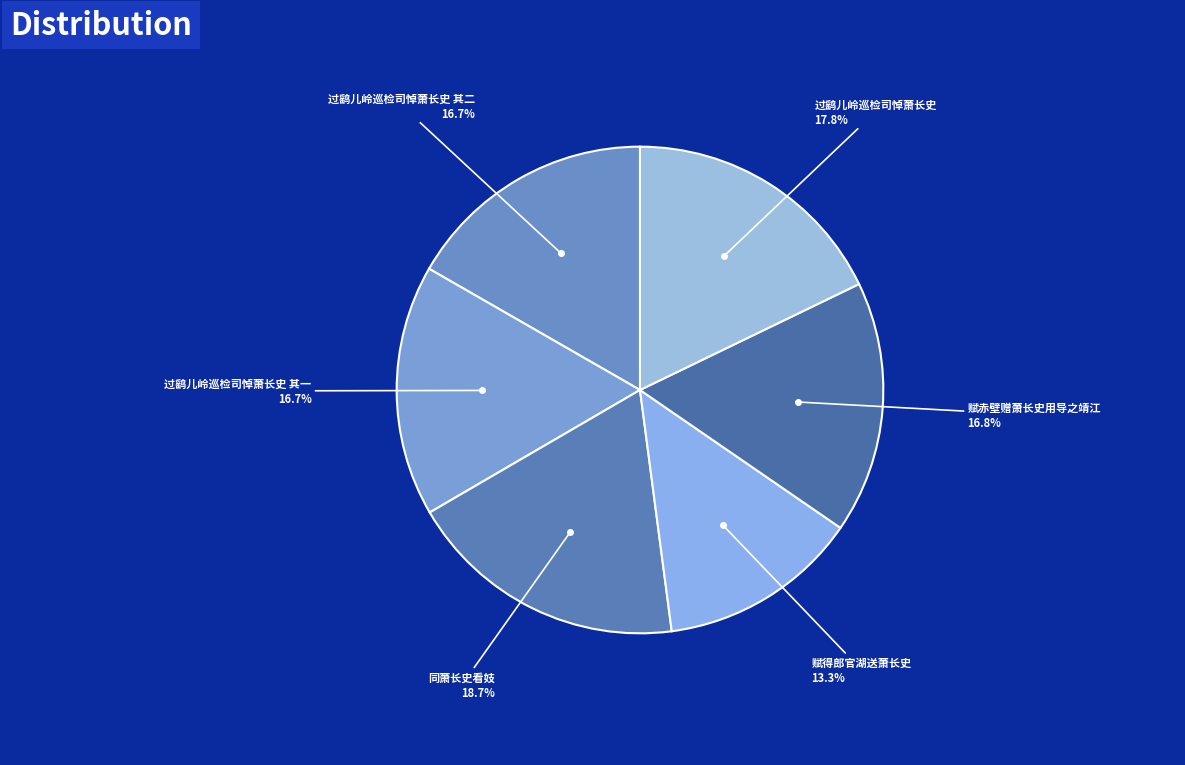

Does any single category account for the majority?

No